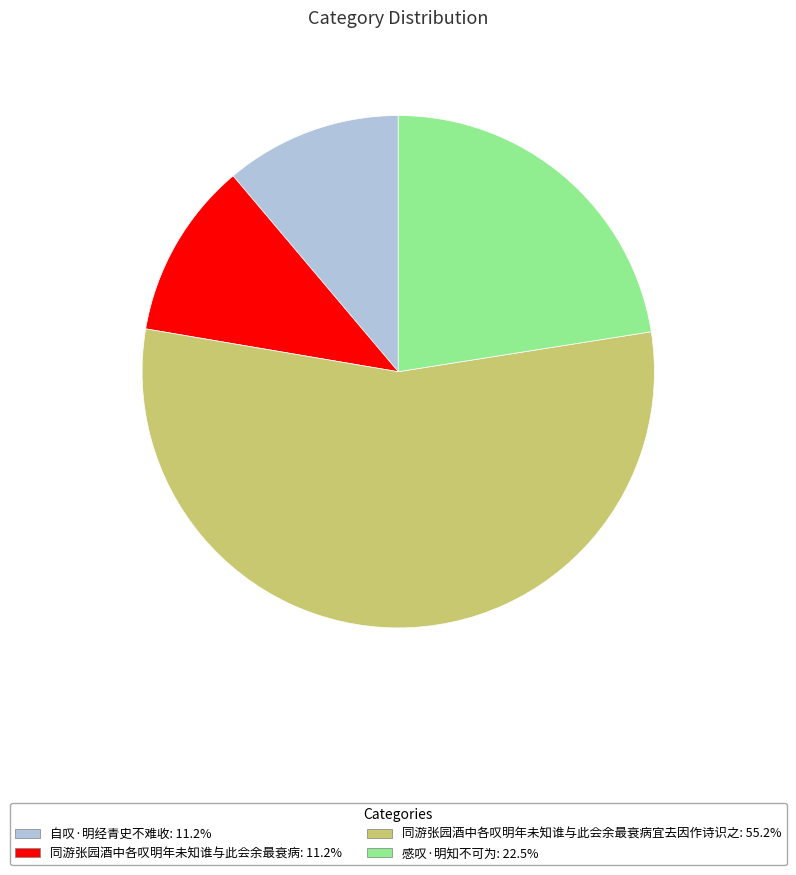

Is there a majority slice in this chart?

Yes